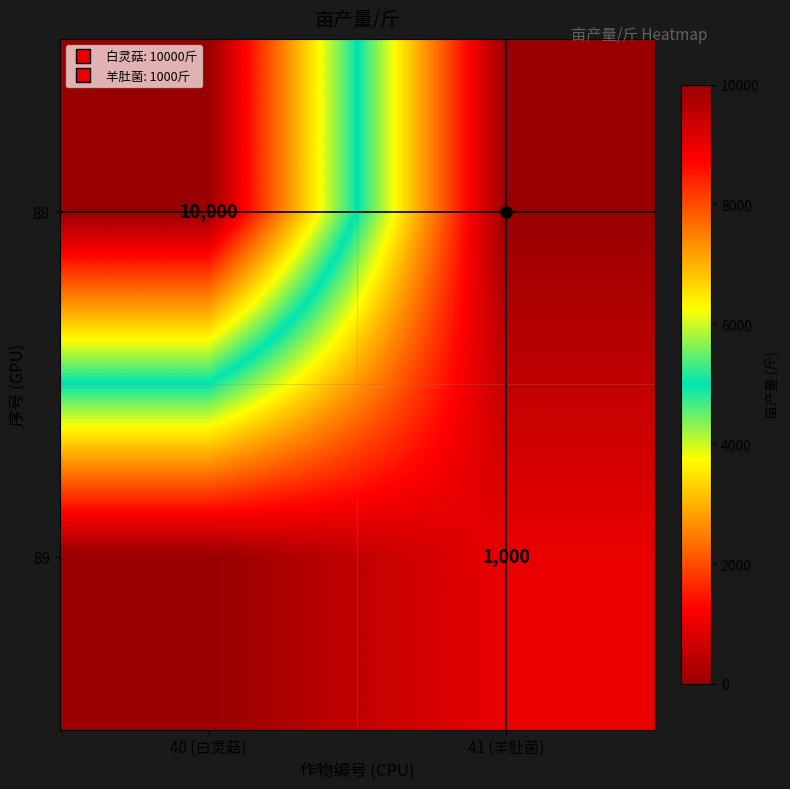

True or false: 88 has a value of 10000 at 40 (白灵菇).

True